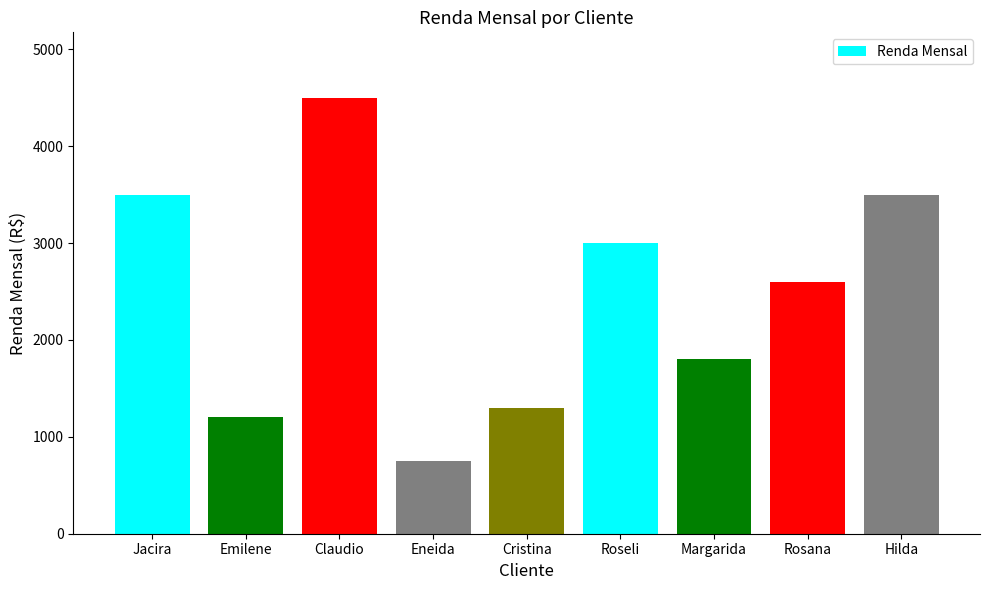

What is the ratio of the value at Rosana to the value at Eneida?

3.5